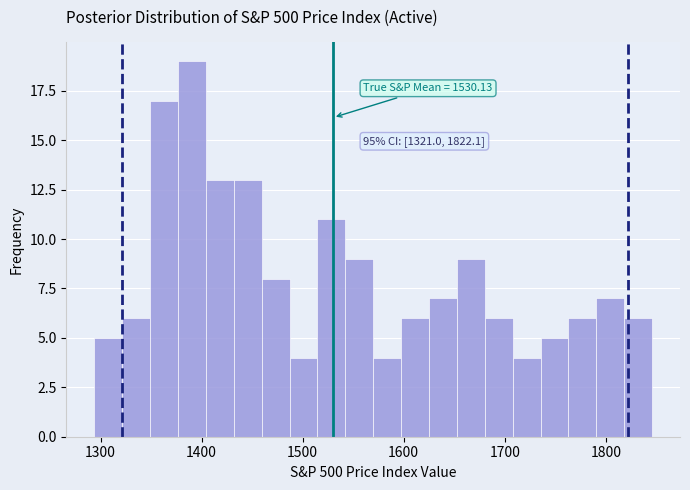

Read against the x-axis, roughly where is the centre of the tallest bar?

1390